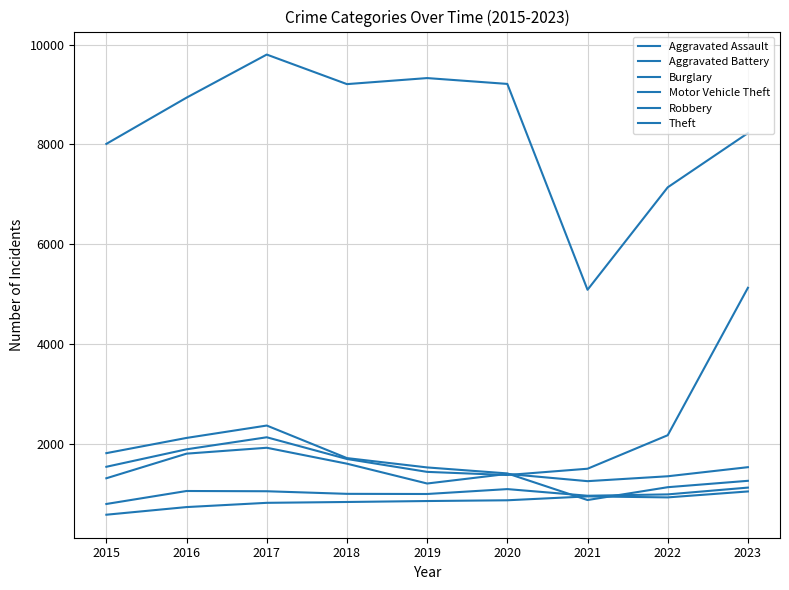

True or false: Robbery and Aggravated Assault intersect in this chart.

False